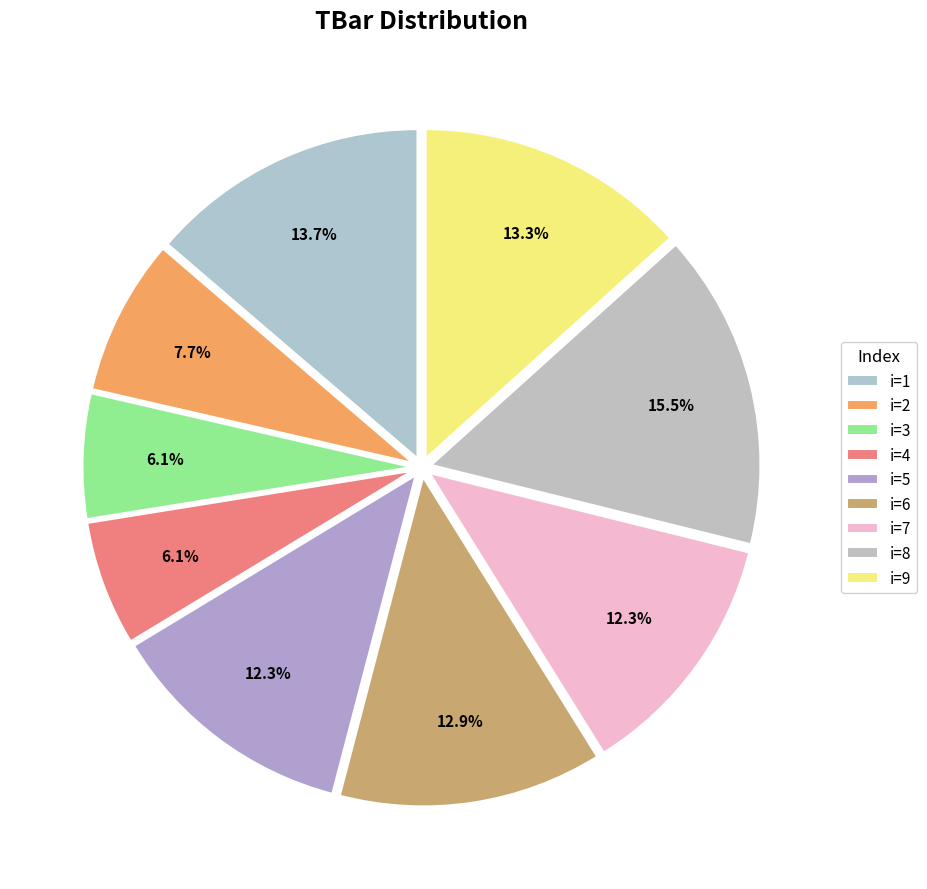

How many segments does this pie chart have?

9